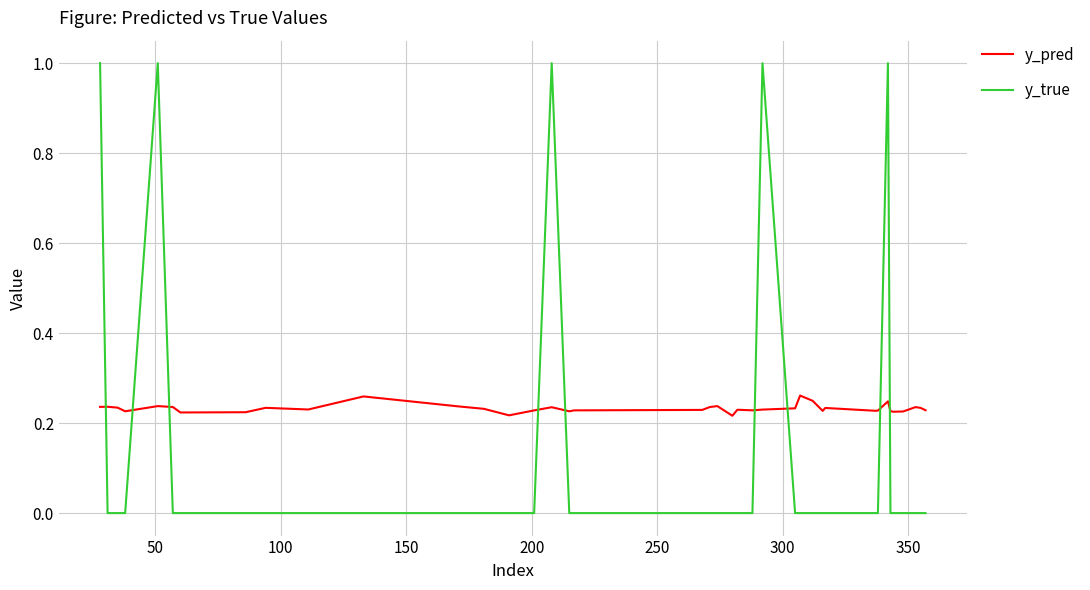

Which series has the largest total across all categories?

y_pred